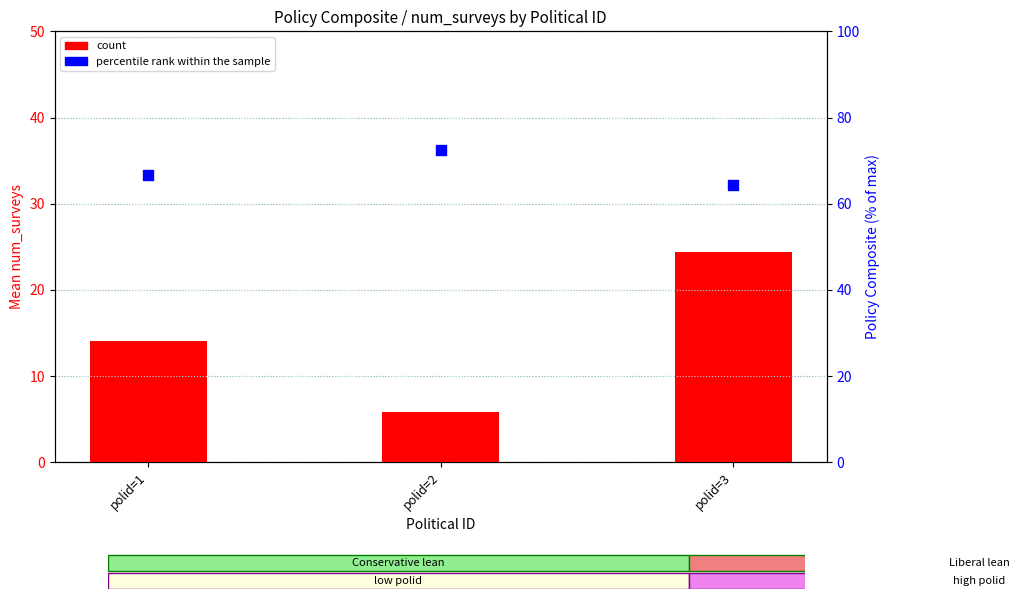

Which series contains the highest Y value?

percentile rank within the sample